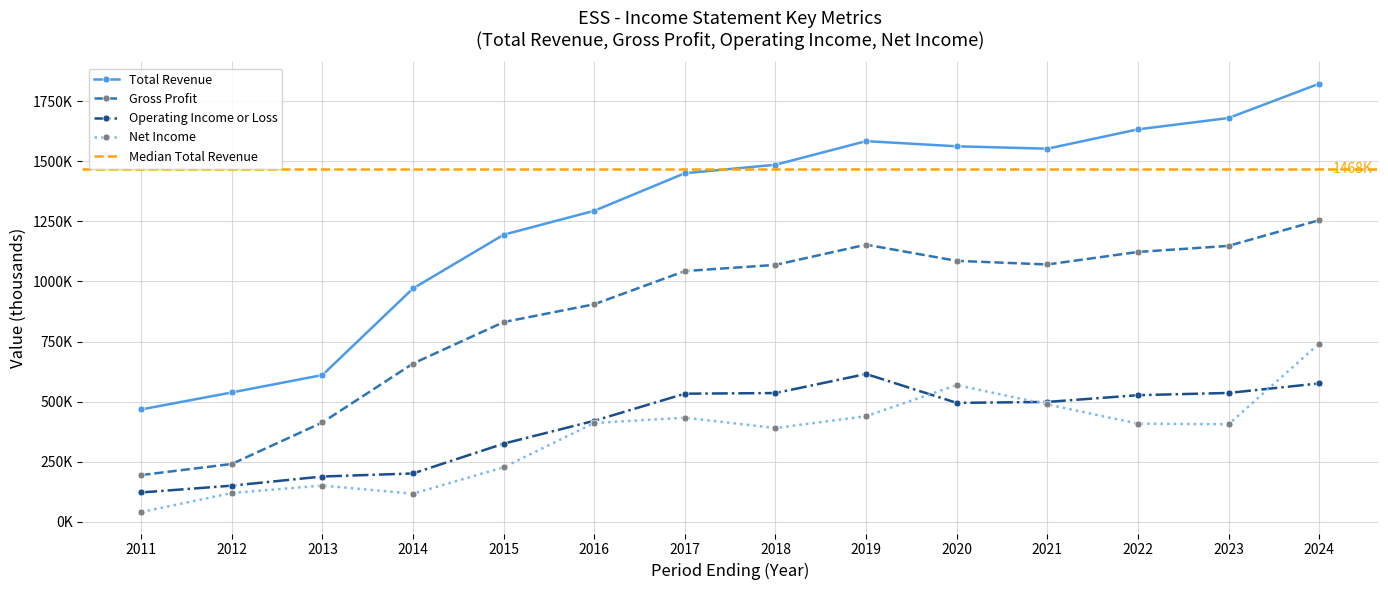

Where is the first local maximum for Operating Income or Loss?

2019